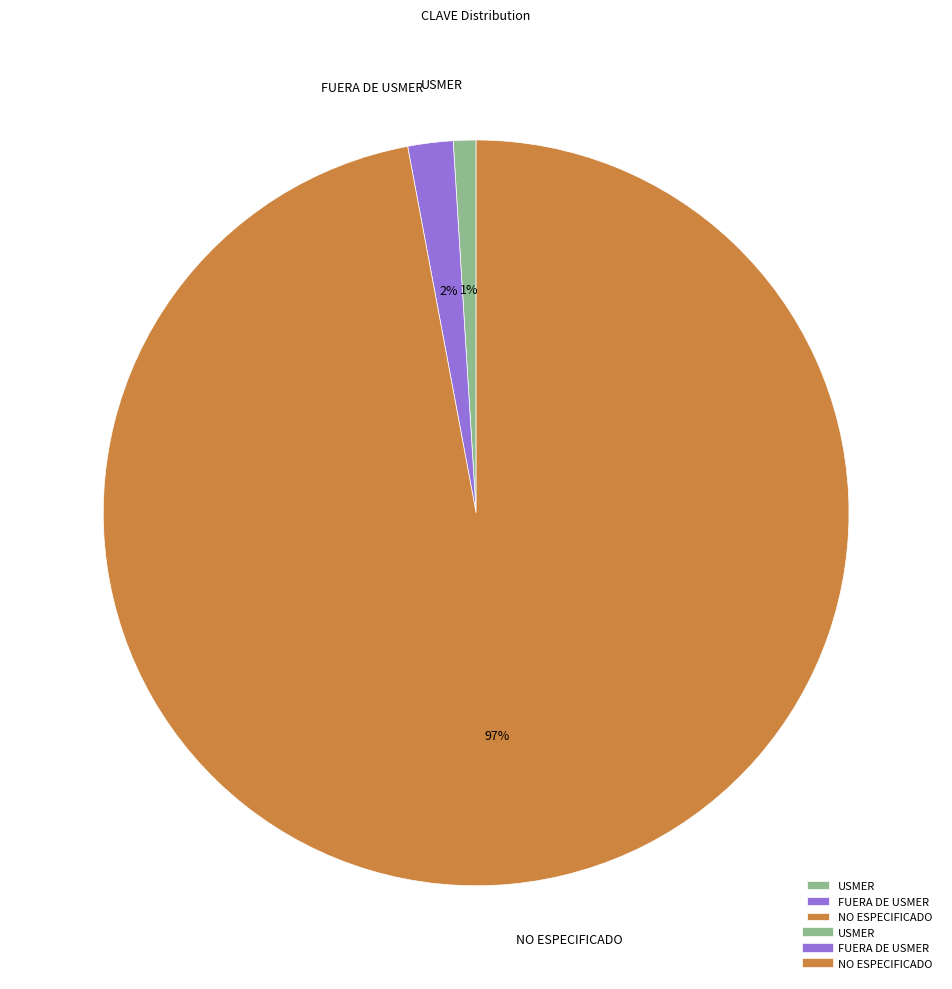

Which category has the smallest portion of the pie?

USMER